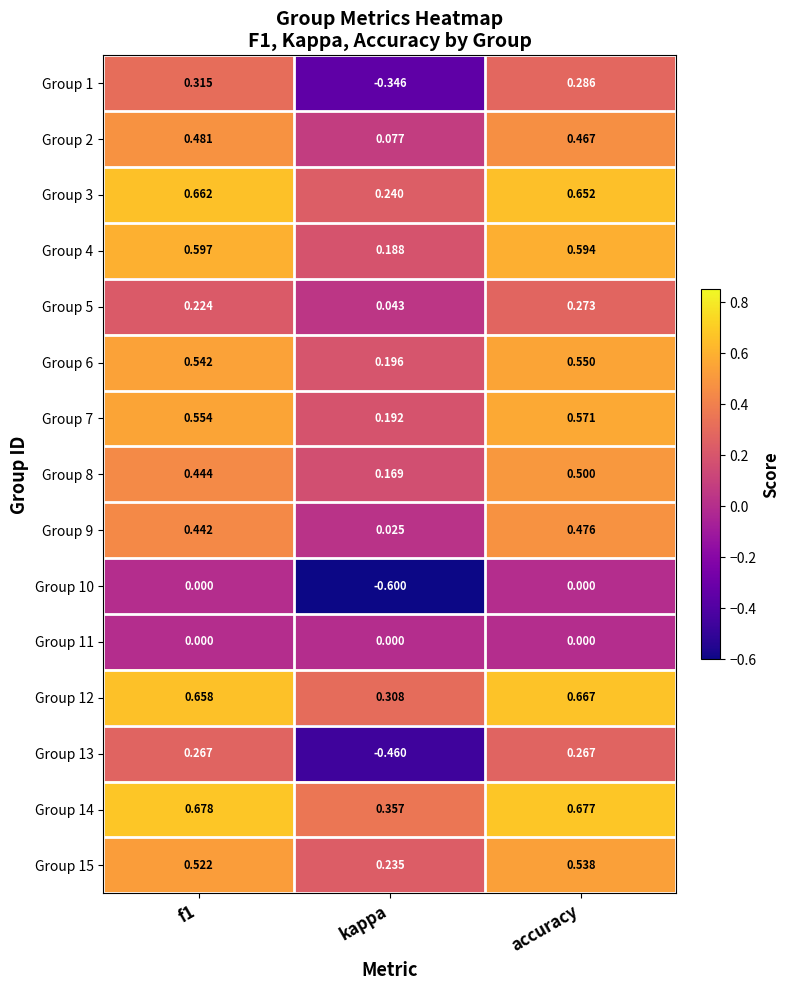

How many categories are shown in the chart?

3